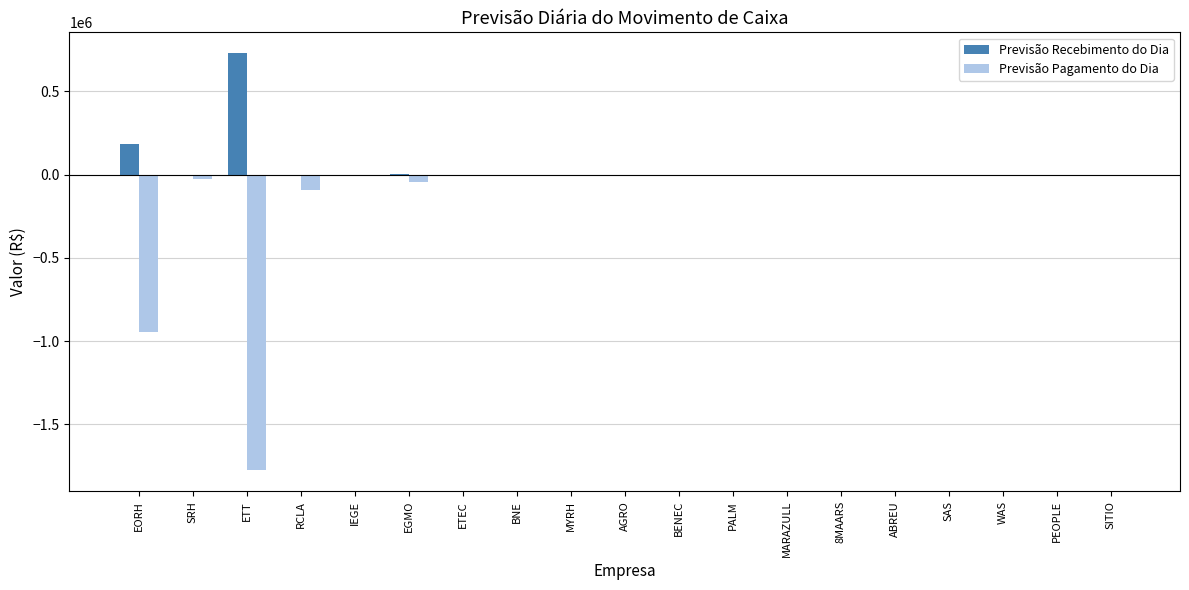

Which series has the largest total across all categories?

Previsão Recebimento do Dia